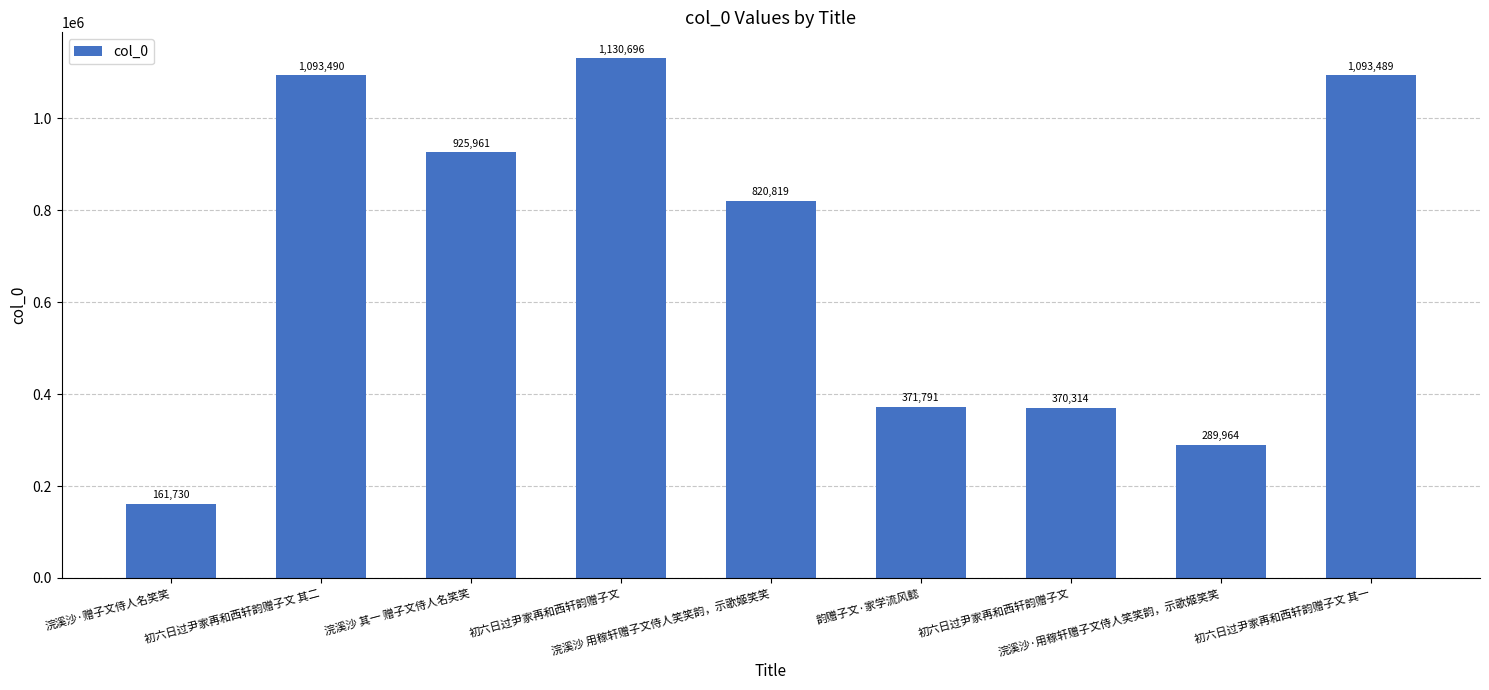

Are the bars horizontal?

No